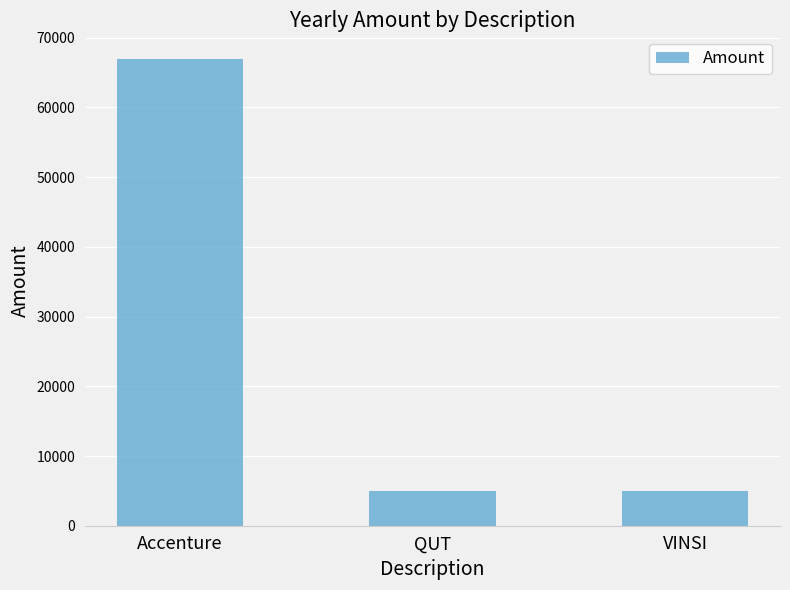

The value at Accenture is 104713. True or false?

False